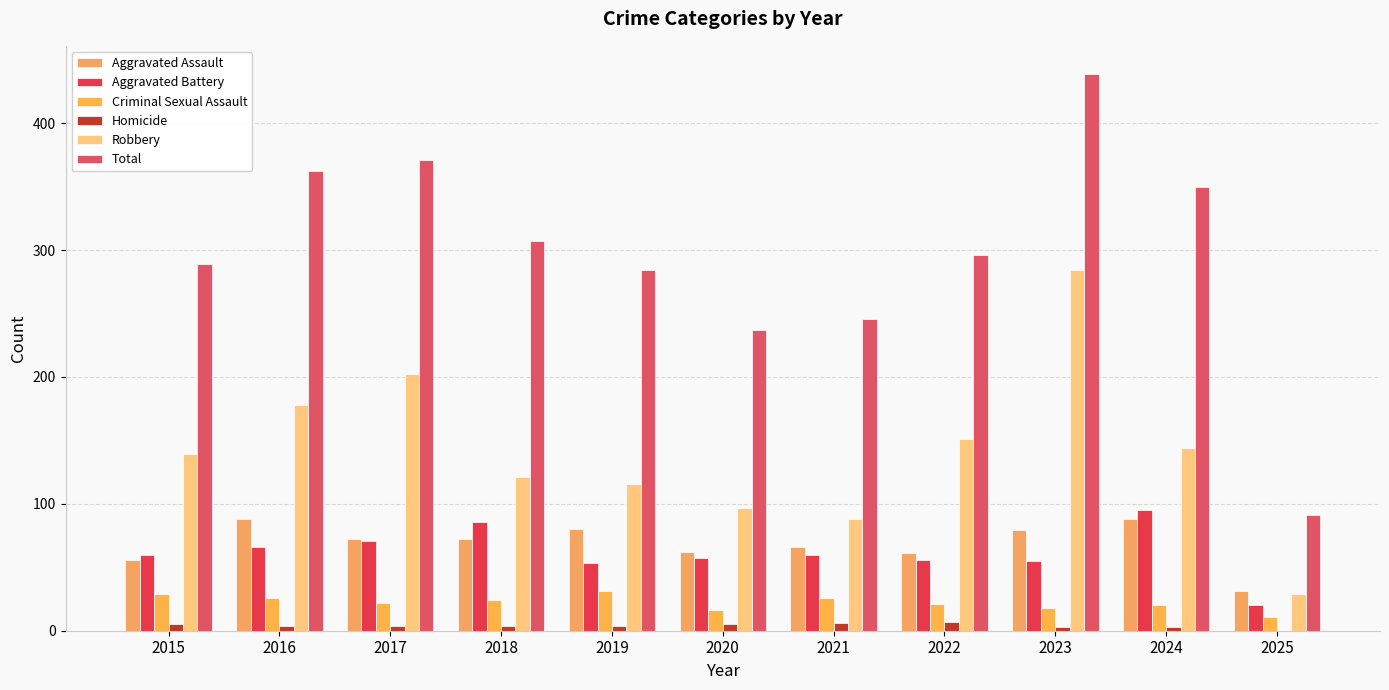

Is it true that Robbery equals 151 at 2022?

True